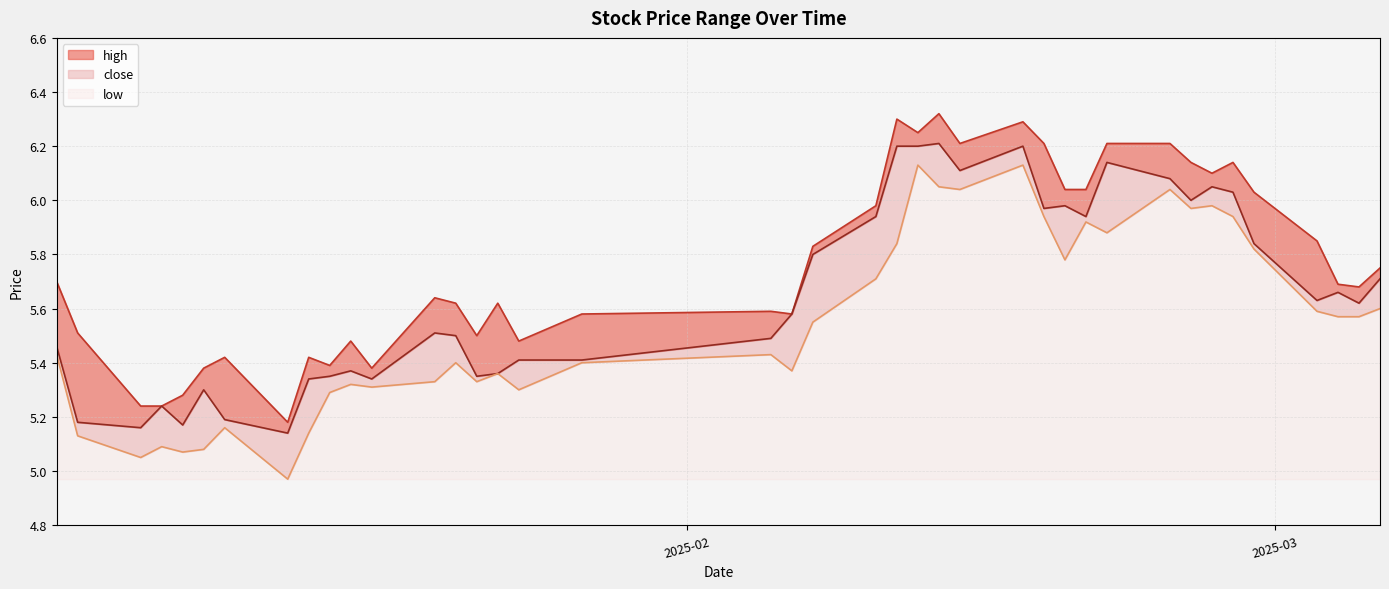

What is the value of the close point at the 30th from the left?

5.9